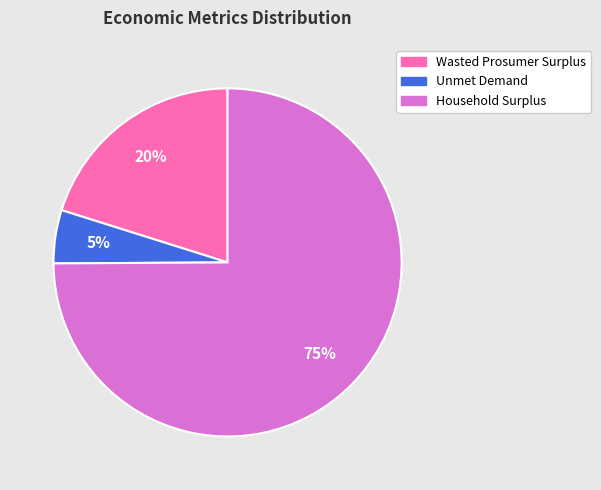

True or false: Household Surplus accounts for 66% of the total.

False